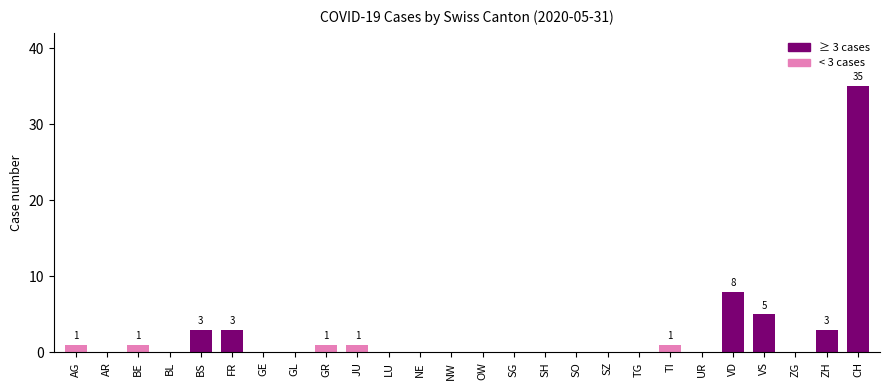

What is the maximum value shown in the chart?

35